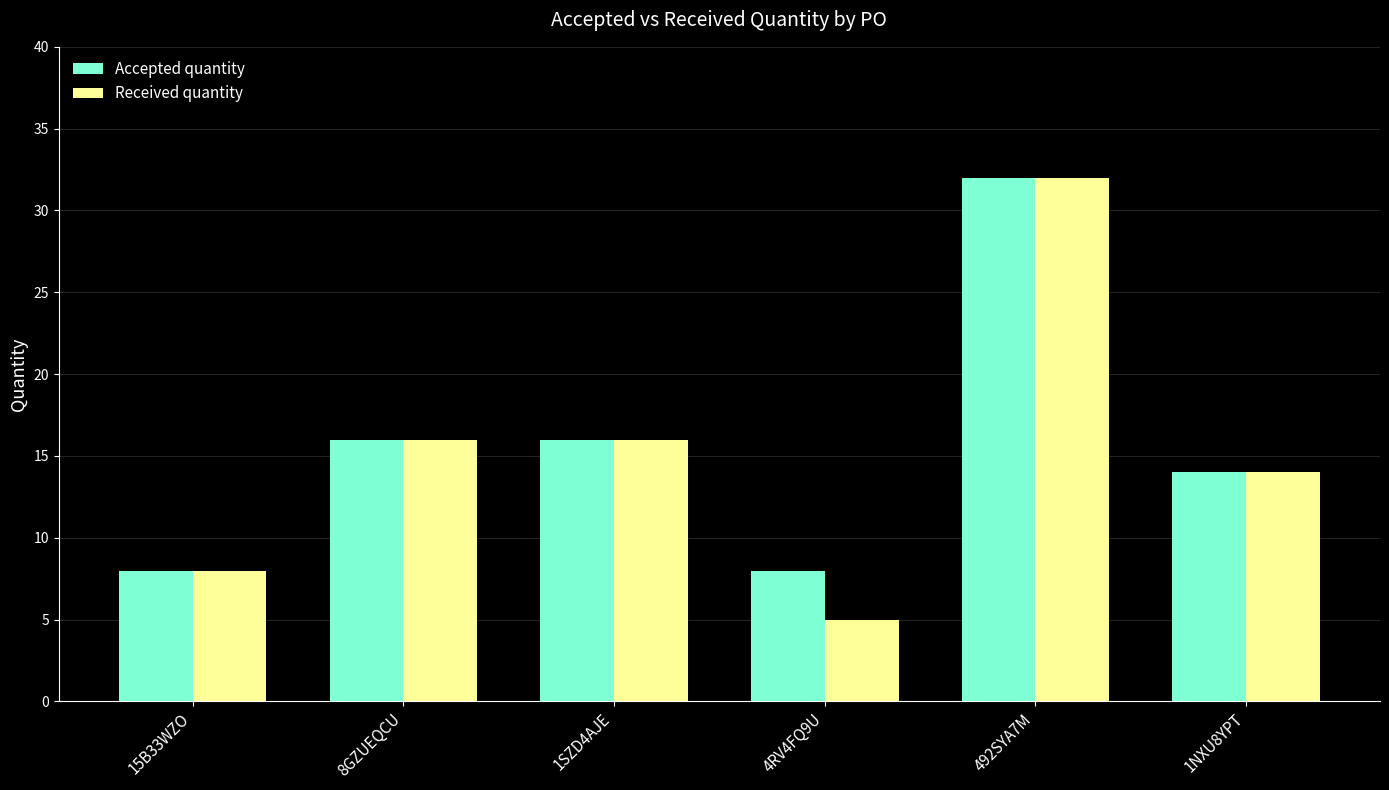

What is the total value across all series at 492SYA7M?

64